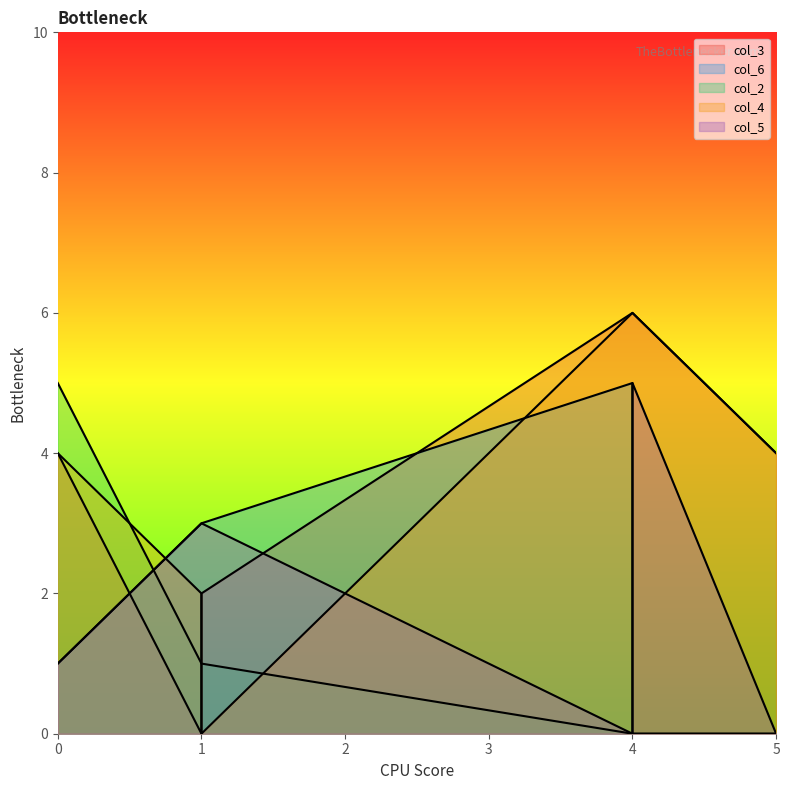

Reading right to left, list all the values displayed in this chart.

col_3: 6	6	2	0	4	4
col_6: 0	5	3	3	0	1
col_2: 0	0	1	1	0	5
col_4: 6	6	0	2	4	4
col_5: 5	0	3	3	0	1